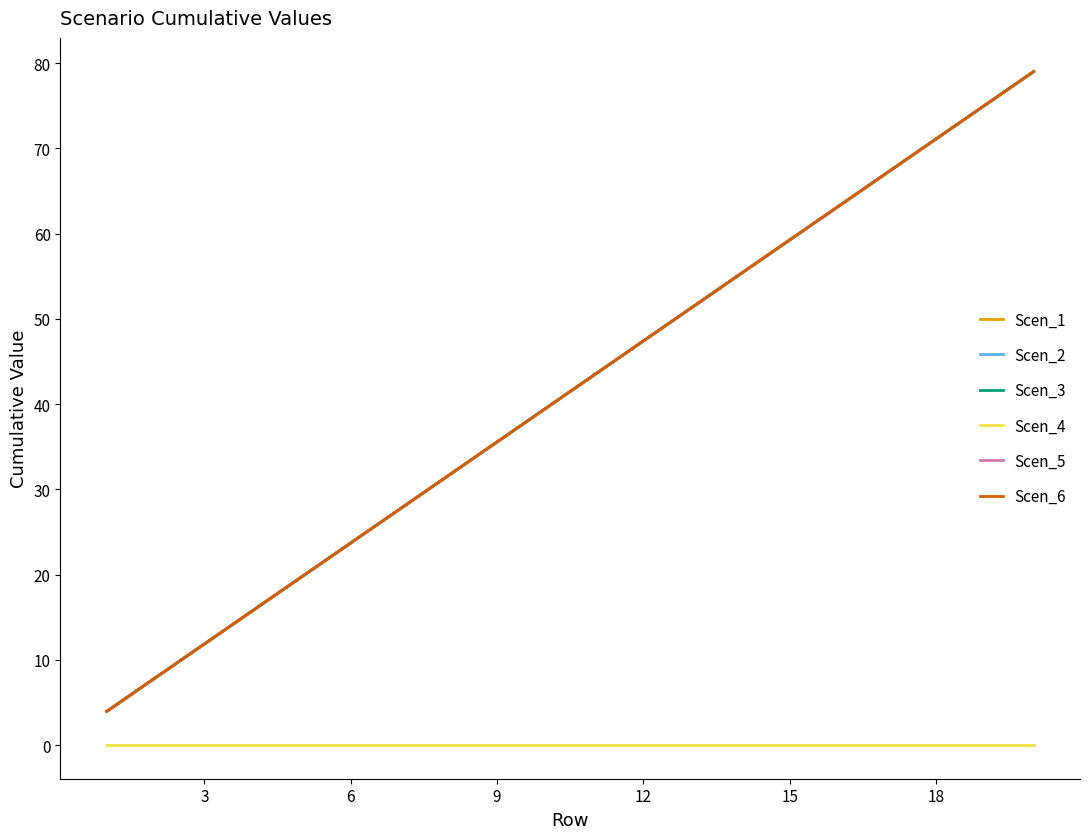

What is the difference between the maximum and minimum values in the Scen_3 series?

75.1